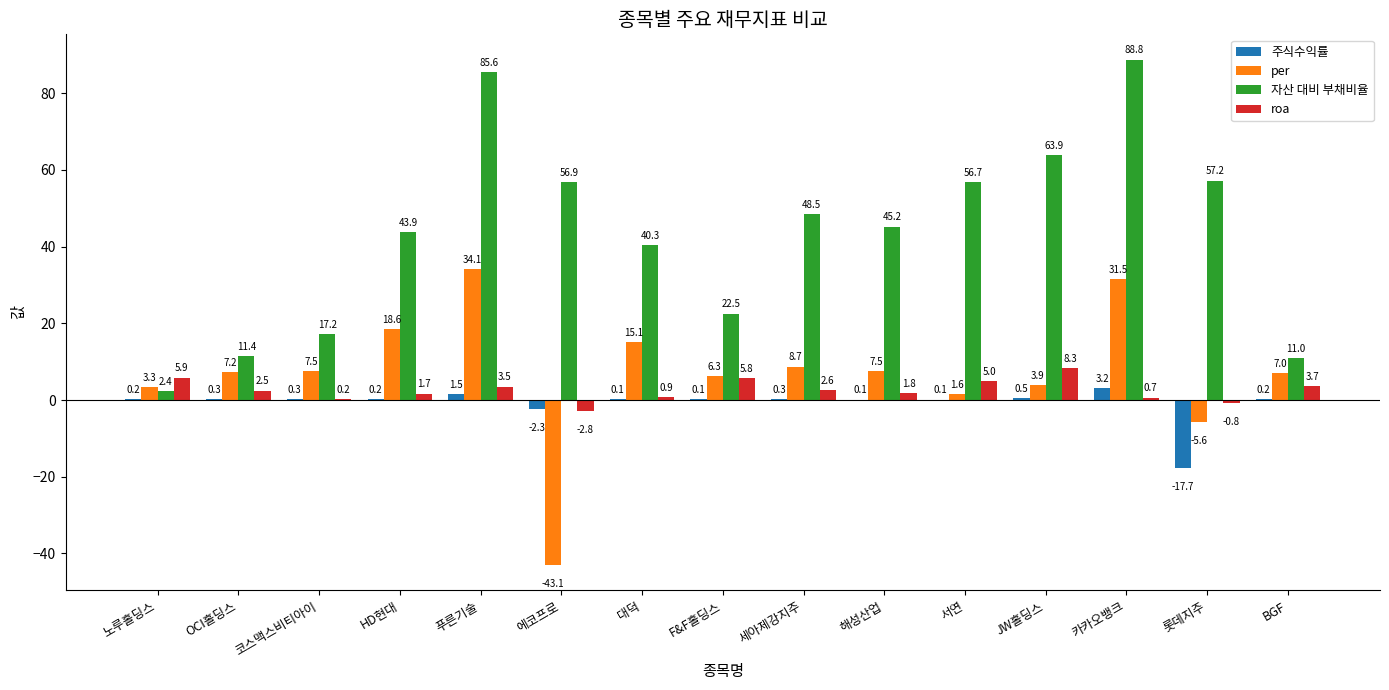

Is the value of roa at 롯데지주 greater than the value of 주식수익률 at 에코프로?

Yes